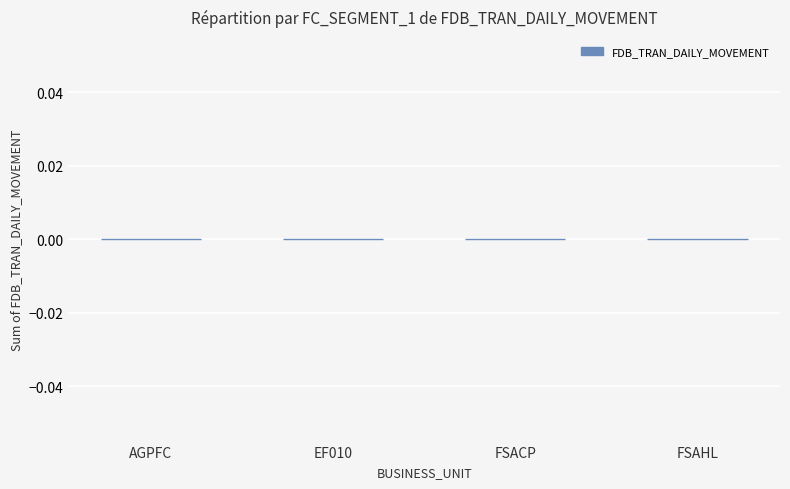

The FDB_TRAN_DAILY_MOVEMENT series shows -6 at AGPFC. True or false?

False